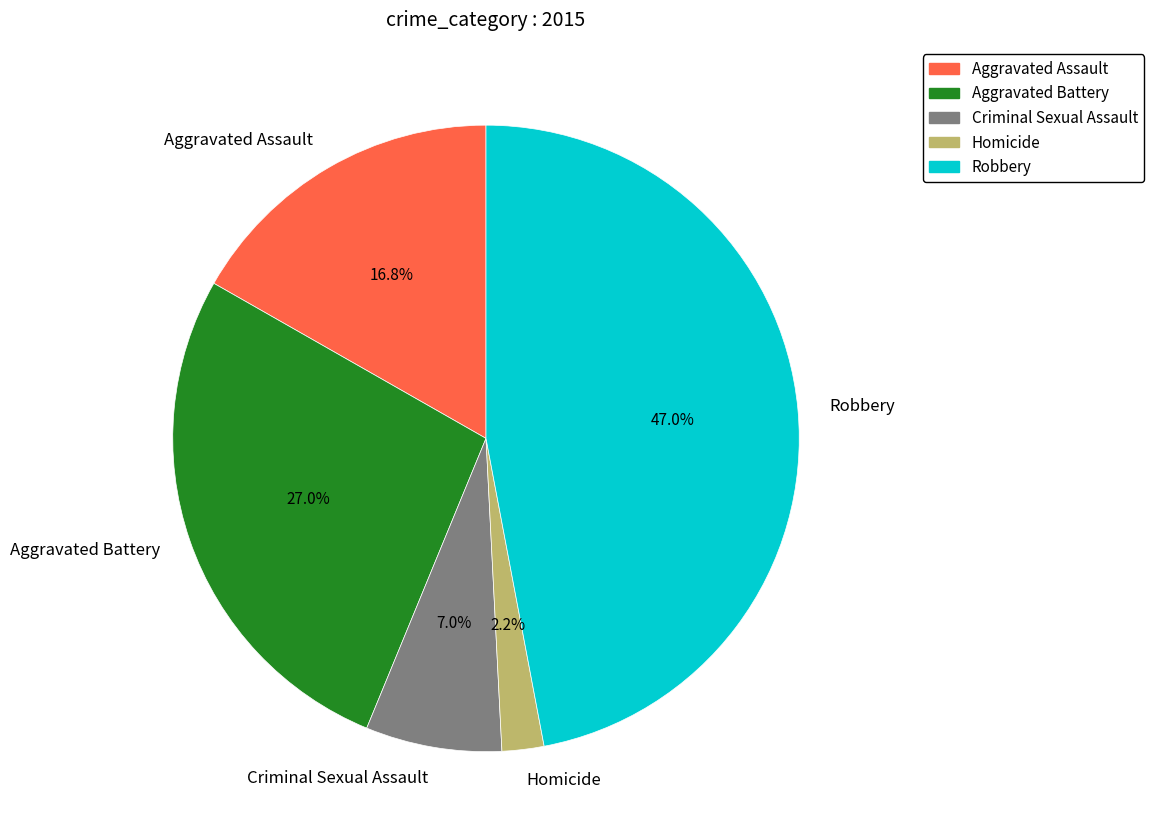

Which has a higher value, Aggravated Battery or Robbery?

Robbery